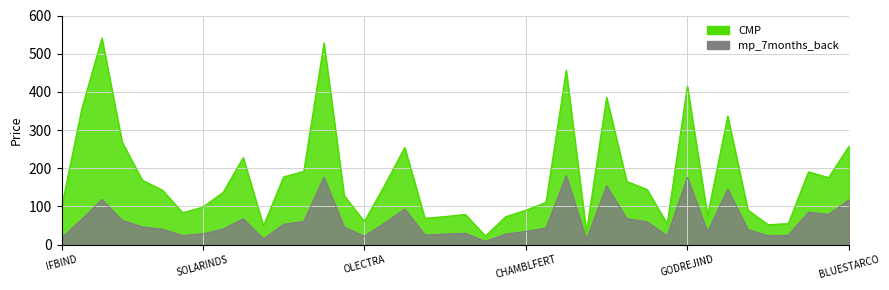

True or false: CMP has more than 0 points higher than both neighbors.

True